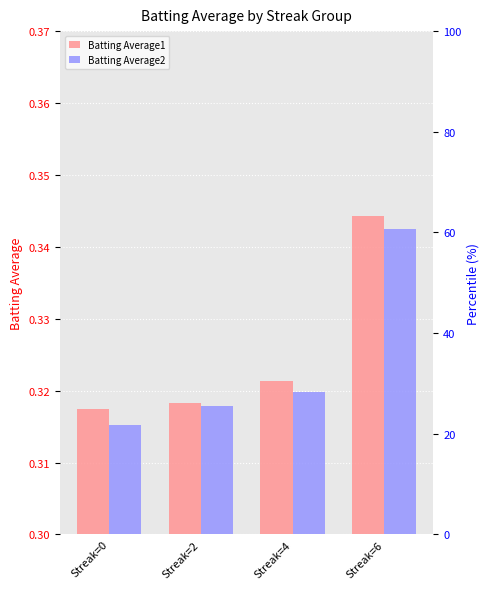

What are all the series names shown in the legend?

Batting Average1, Batting Average2